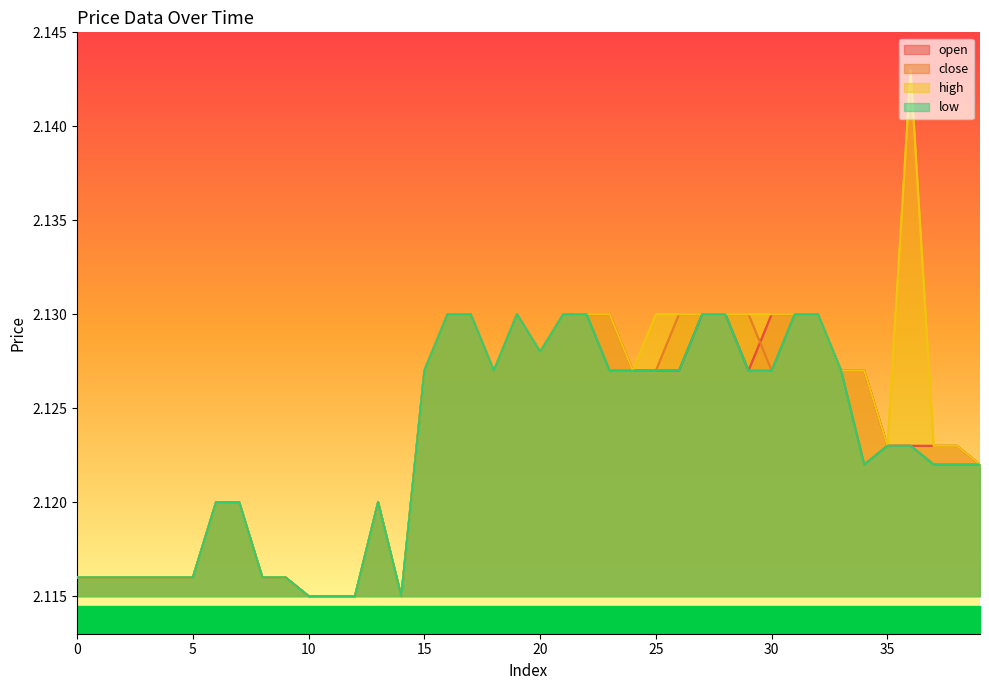

Rank the series by their maximum value, from lowest to highest.

open, close, low, high